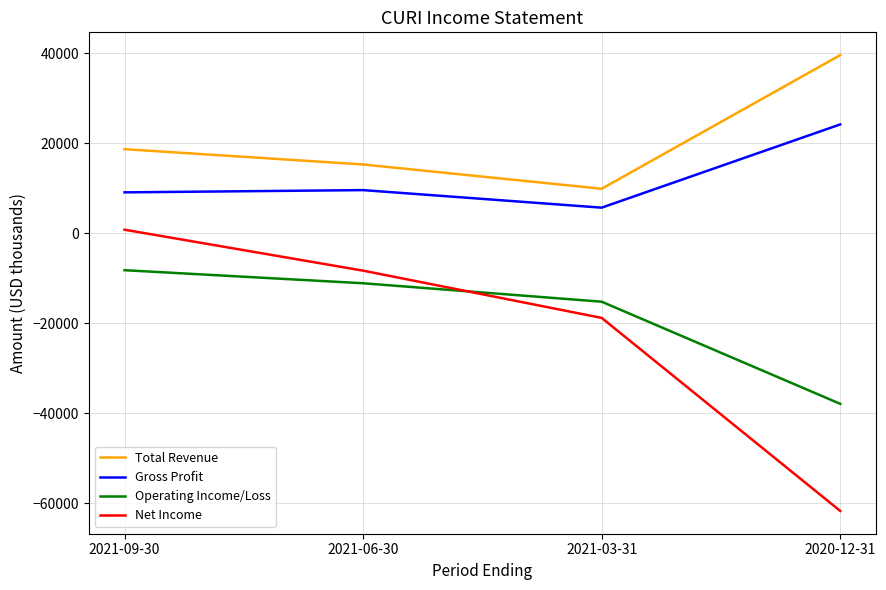

Which series changed the most between 2021-09-30 and 2021-03-31?

Net Income